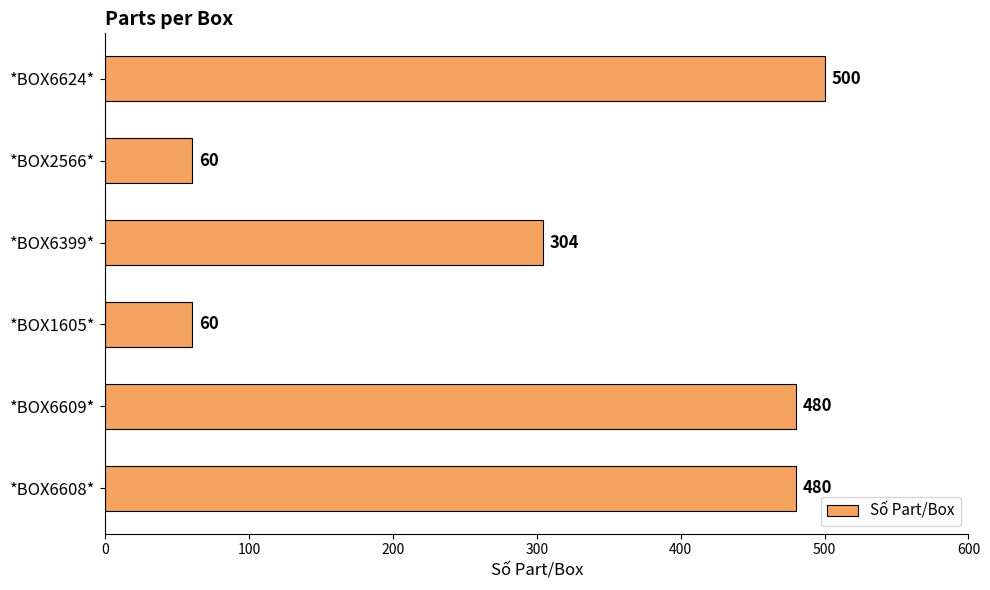

What is the difference between the maximum and minimum values?

440